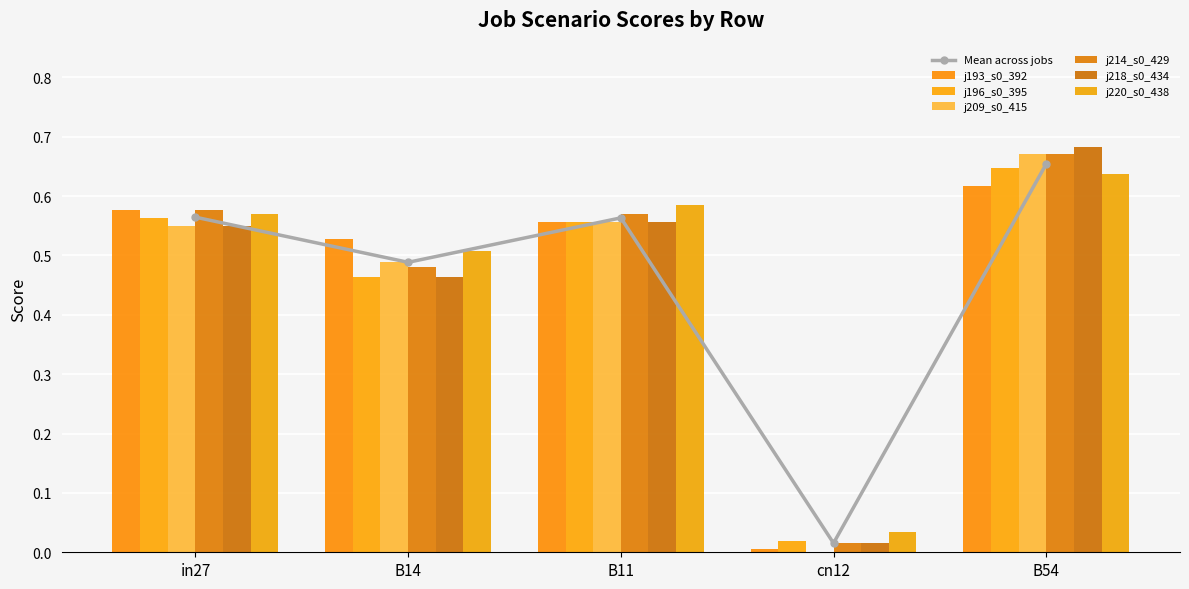

What is the sum of the job193_scenario0_392 values at in27 and cn12?

0.6